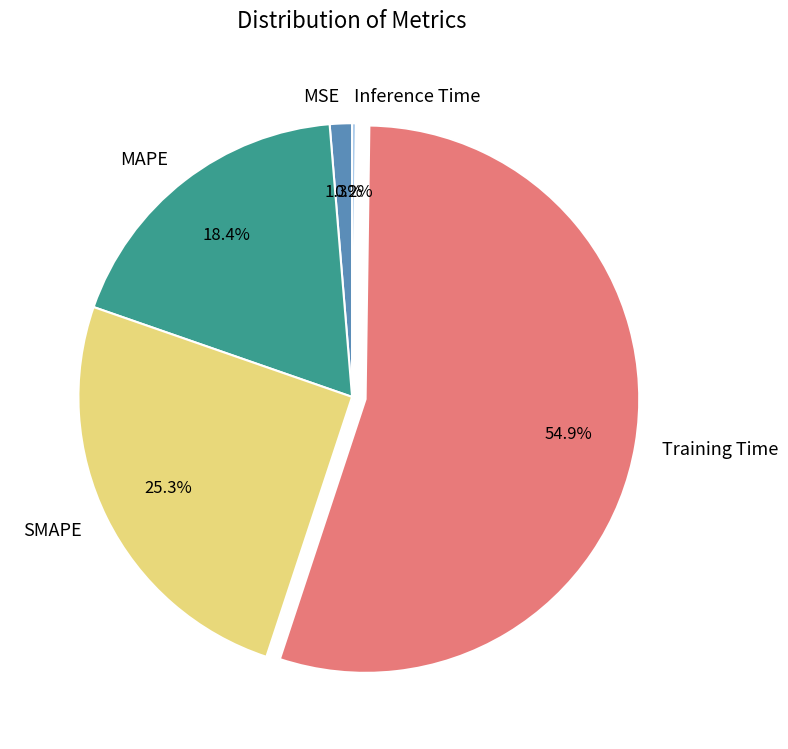

The MSE slice represents 1% of the pie. True or false?

True